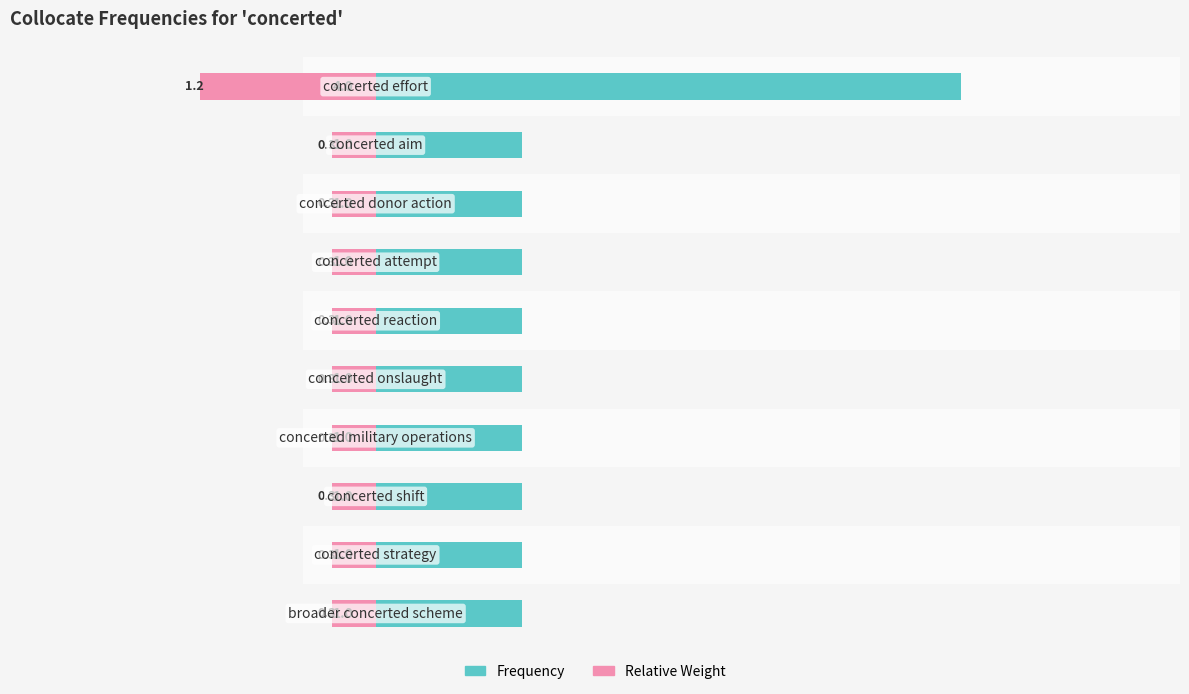

Reading left to right, list all the values displayed in this chart.

Frequency: 4.0	1.0	1.0	1.0	1.0	1.0	1.0	1.0	1.0	1.0
Relative Weight: -1.2	-0.3	-0.3	-0.3	-0.3	-0.3	-0.3	-0.3	-0.3	-0.3